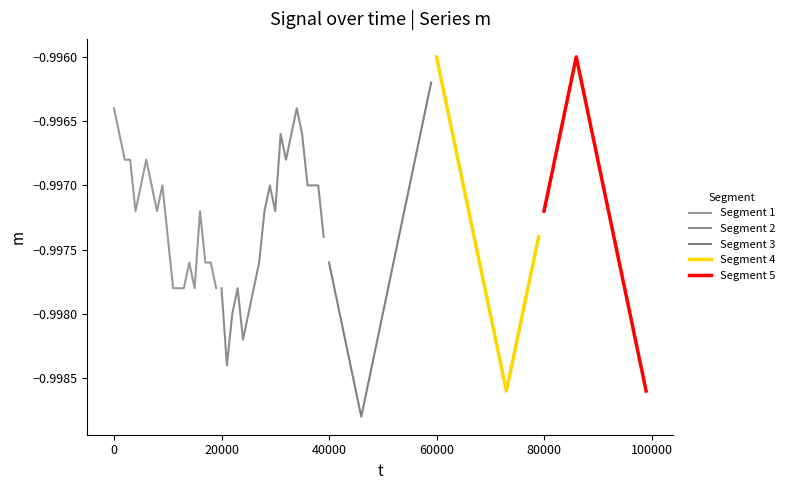

The value of Segment 2 at 15 is -0.5. True or false?

False